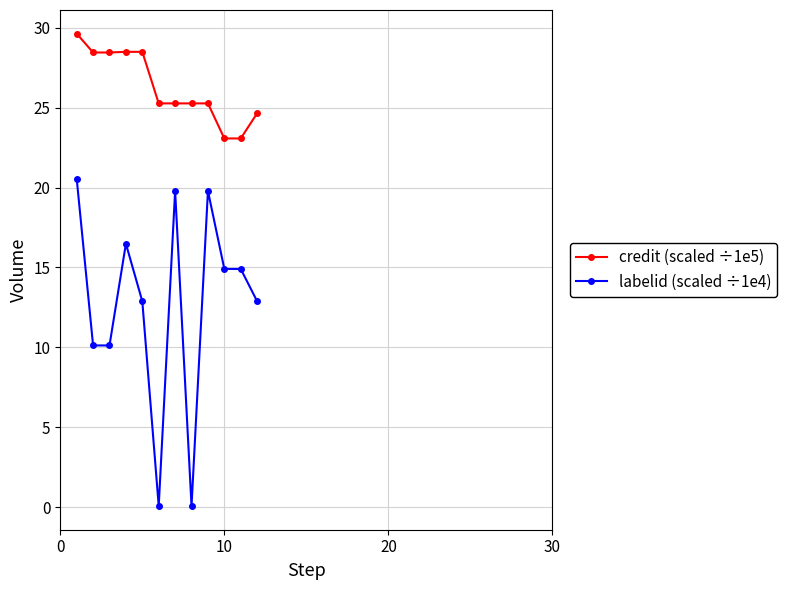

True or false: labelid (scaled ÷1e4) and credit (scaled ÷1e5) cross at least once.

False